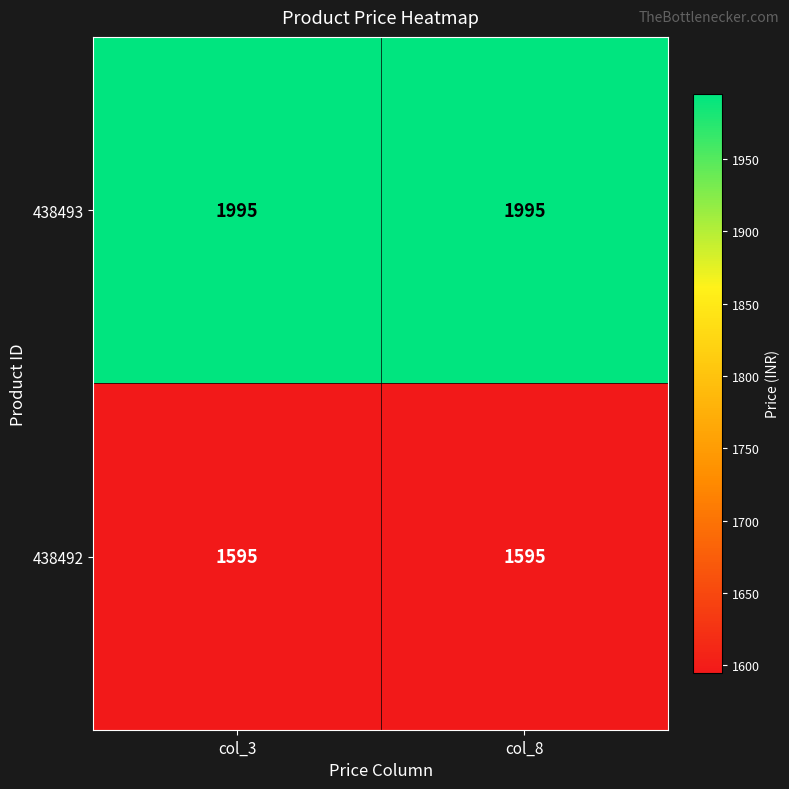

At how many categories does at least one series exceed 1713?

2